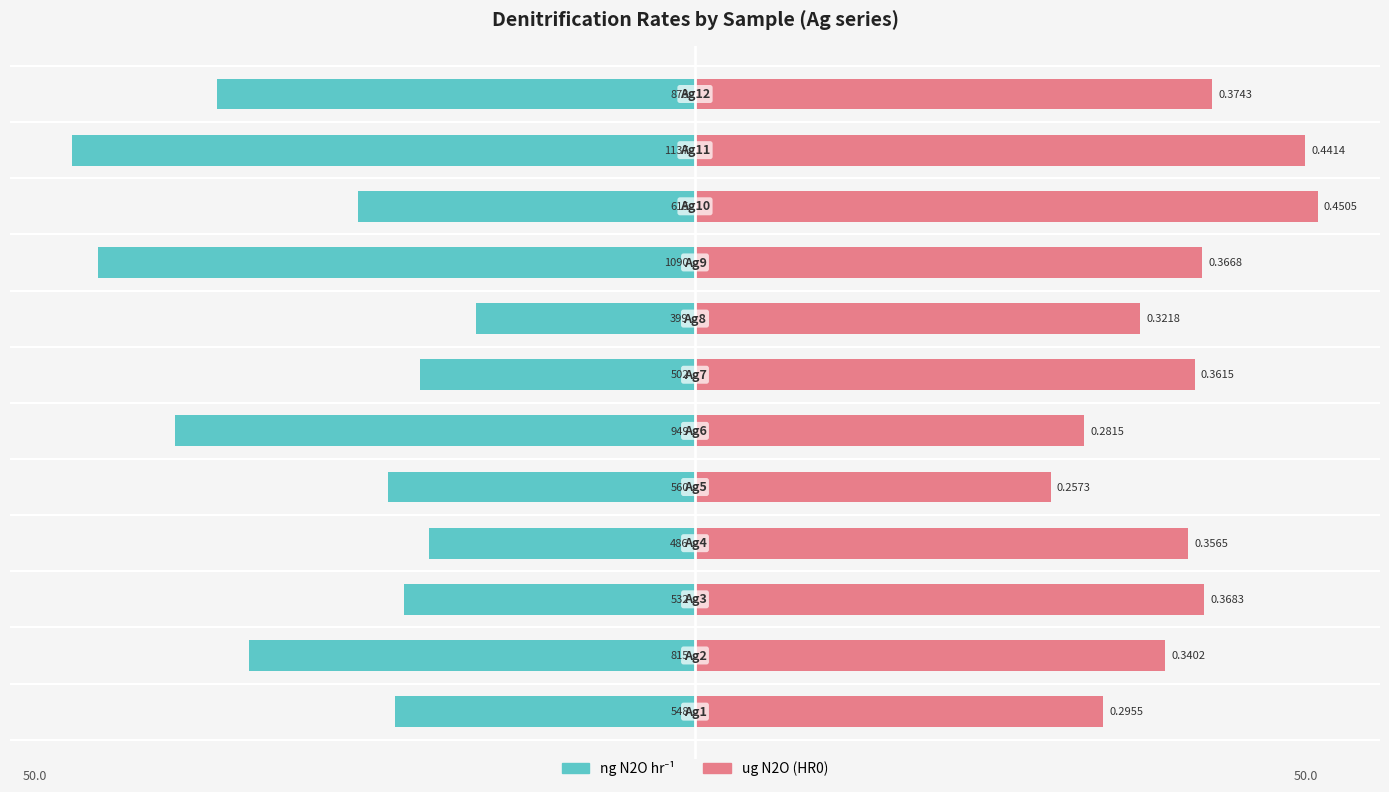

Reading right to left, what are all the values shown in this chart?

ng N2O hr⁻¹: 11=-38.4	10=-50.0	9=-27.0	8=-47.9	7=-17.6	6=-22.1	5=-41.8	4=-24.6	3=-21.4	2=-23.4	1=-35.8	0=-24.1
ug N2O (HR0): 11=41.5	10=49.0	9=50.0	8=40.7	7=35.7	6=40.1	5=31.2	4=28.6	3=39.6	2=40.9	1=37.8	0=32.8